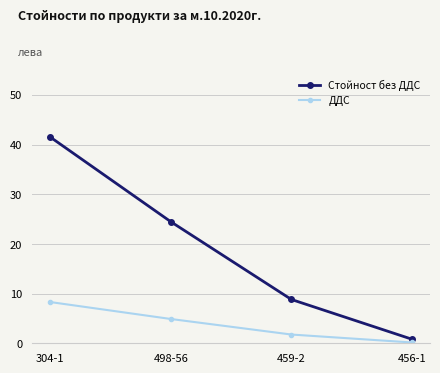

Where is Стойност без ДДС nearest to the value 21?

498-56